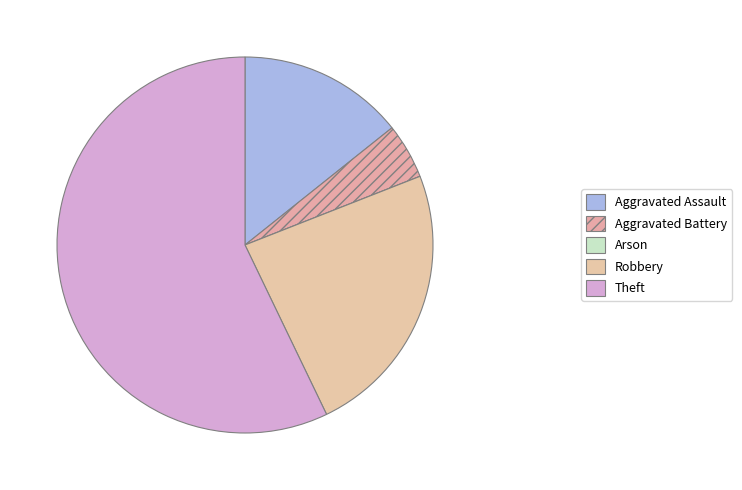

How much of the chart is everything except Robbery?

76.2%